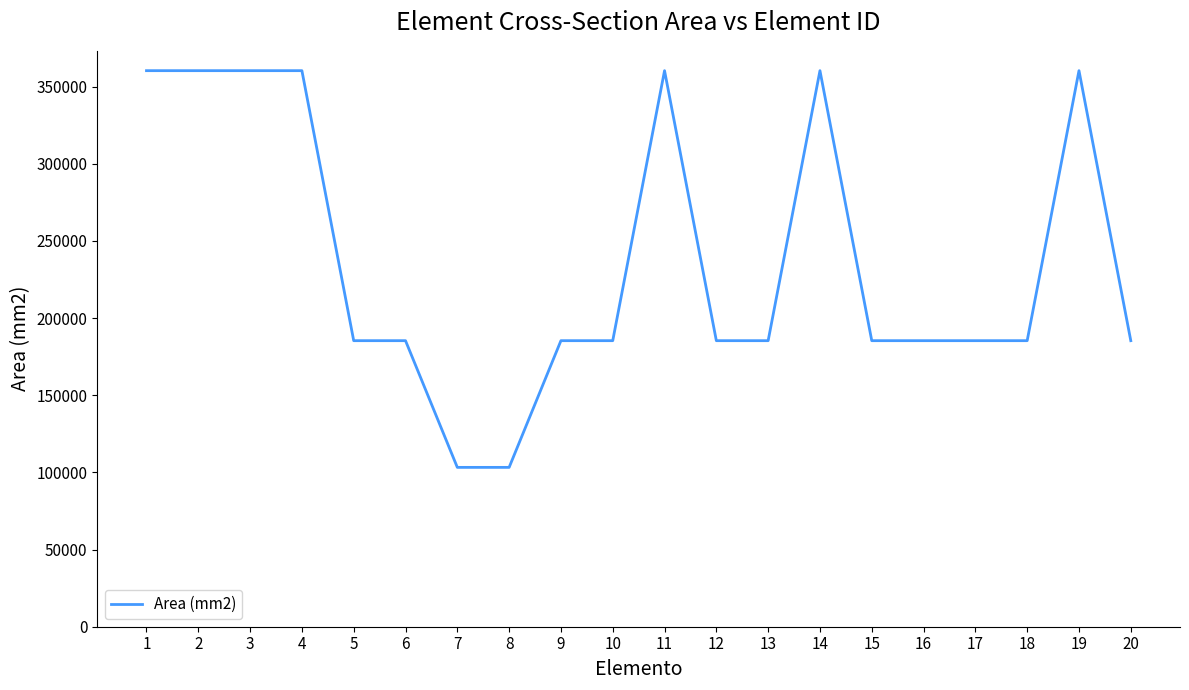

What is the change in value from 14 to 16?

-174940.7